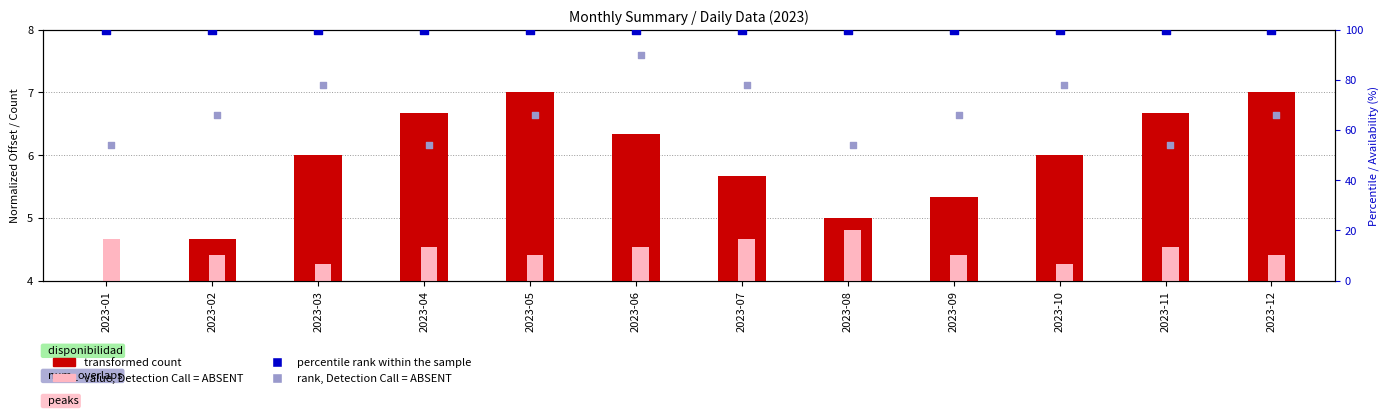

What is the total value across all series at 2023-11?

157.2